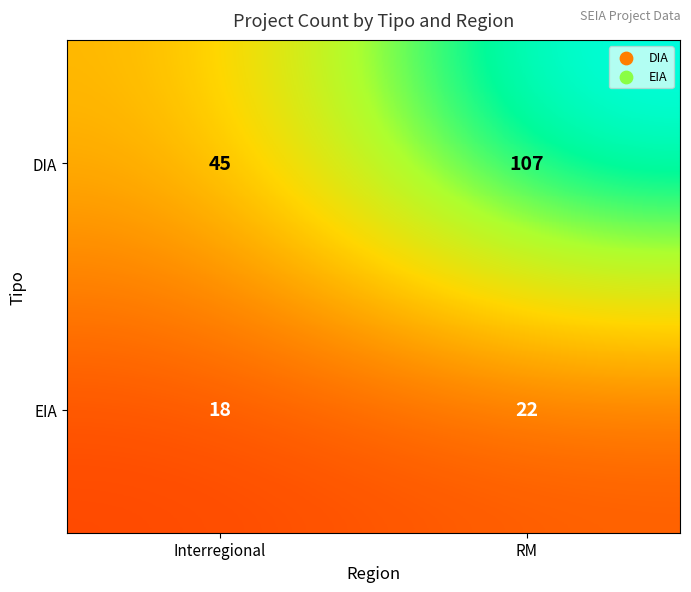

At which label does DIA reach its minimum?

Interregional